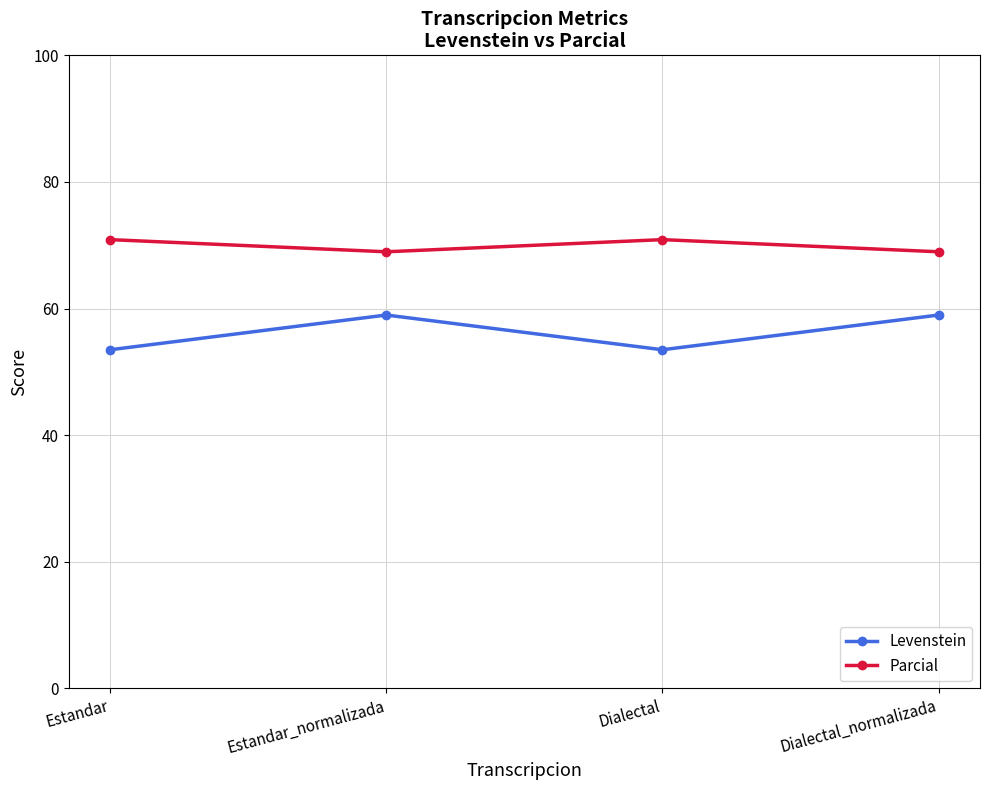

True or false: Levenstein has more than 0 interior local peaks.

True